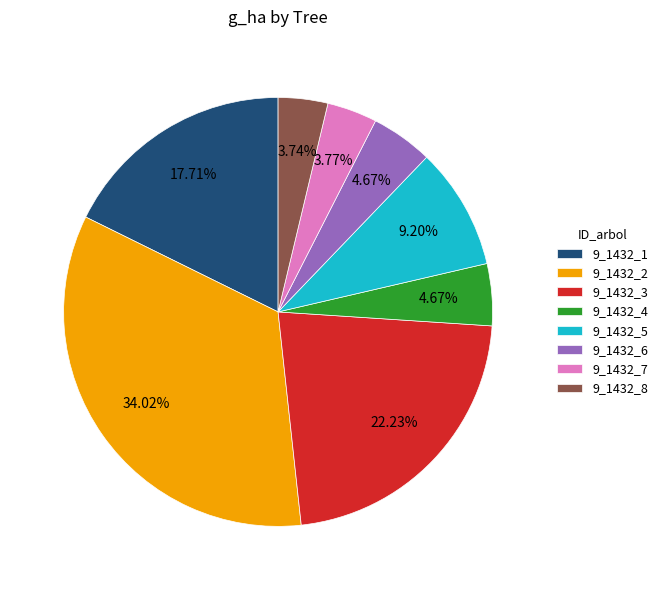

To the nearest percent, what is the difference between the 9_1432_6 and 9_1432_1 slice percentages?

13%